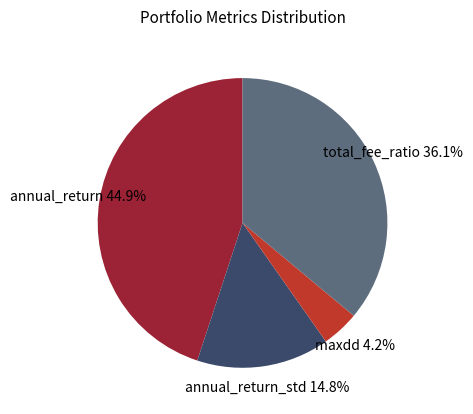

How much of the chart is everything except maxdd?

95.8%